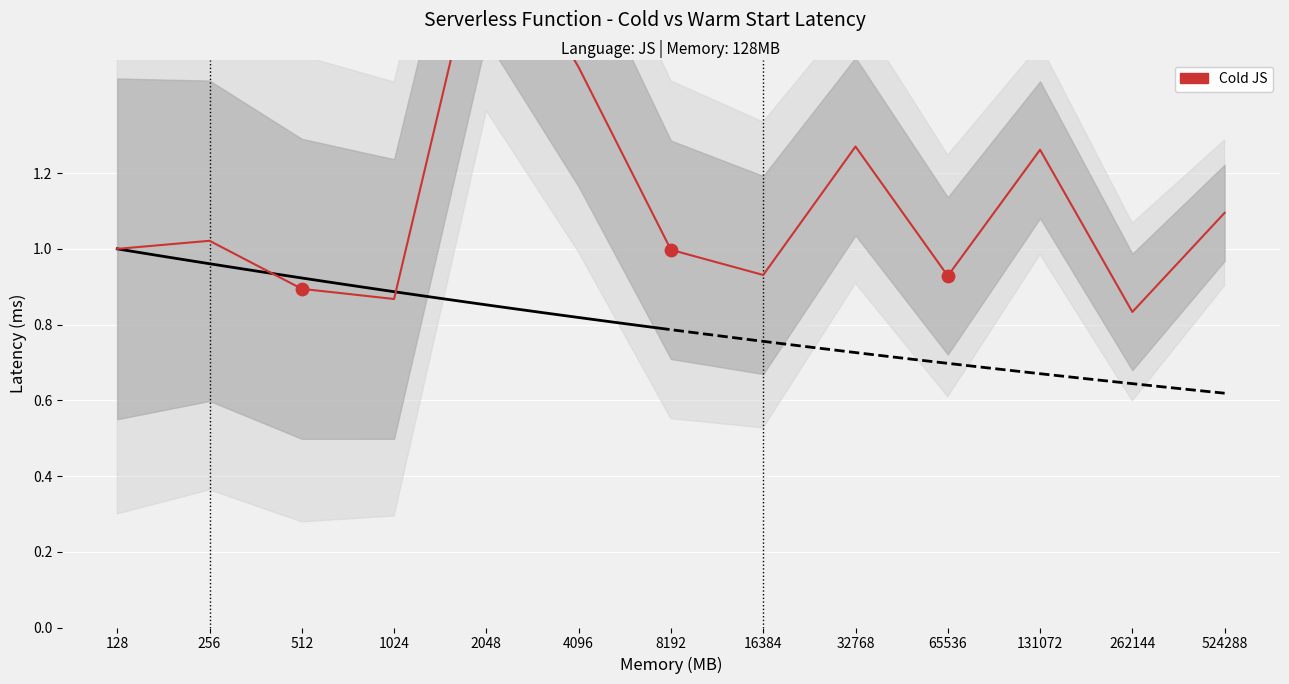

What is the ratio of the value at 131072 to the value at 4096?

0.9